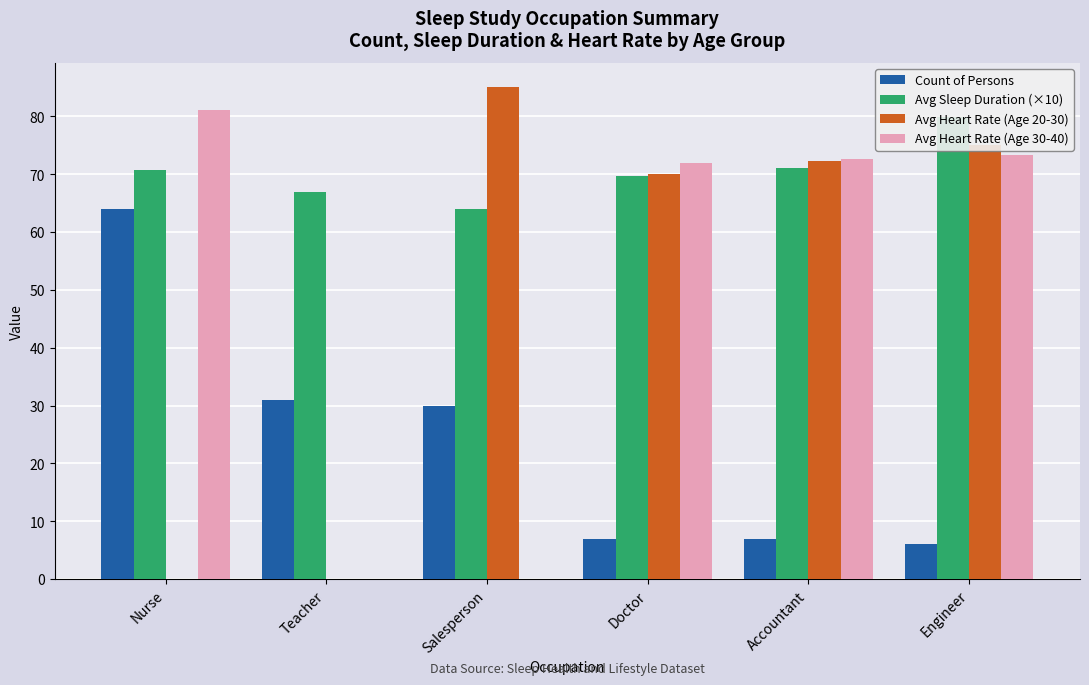

What is the difference between the Avg Heart Rate (Age 30-40) values at Nurse and Engineer?

7.7